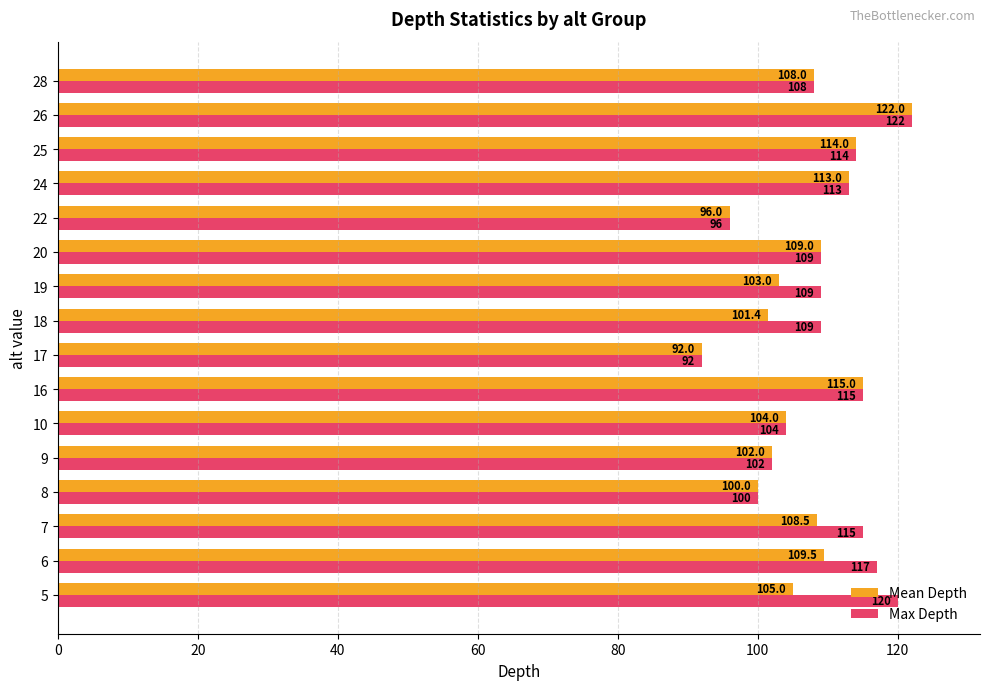

At which category is the sum across all series the highest?

26